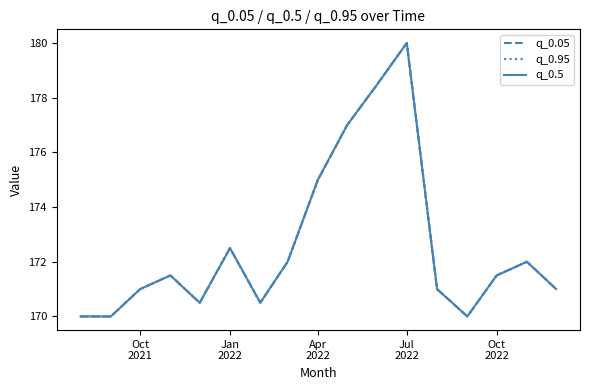

True or false: q_0.95 and q_0.05 cross at least once.

False